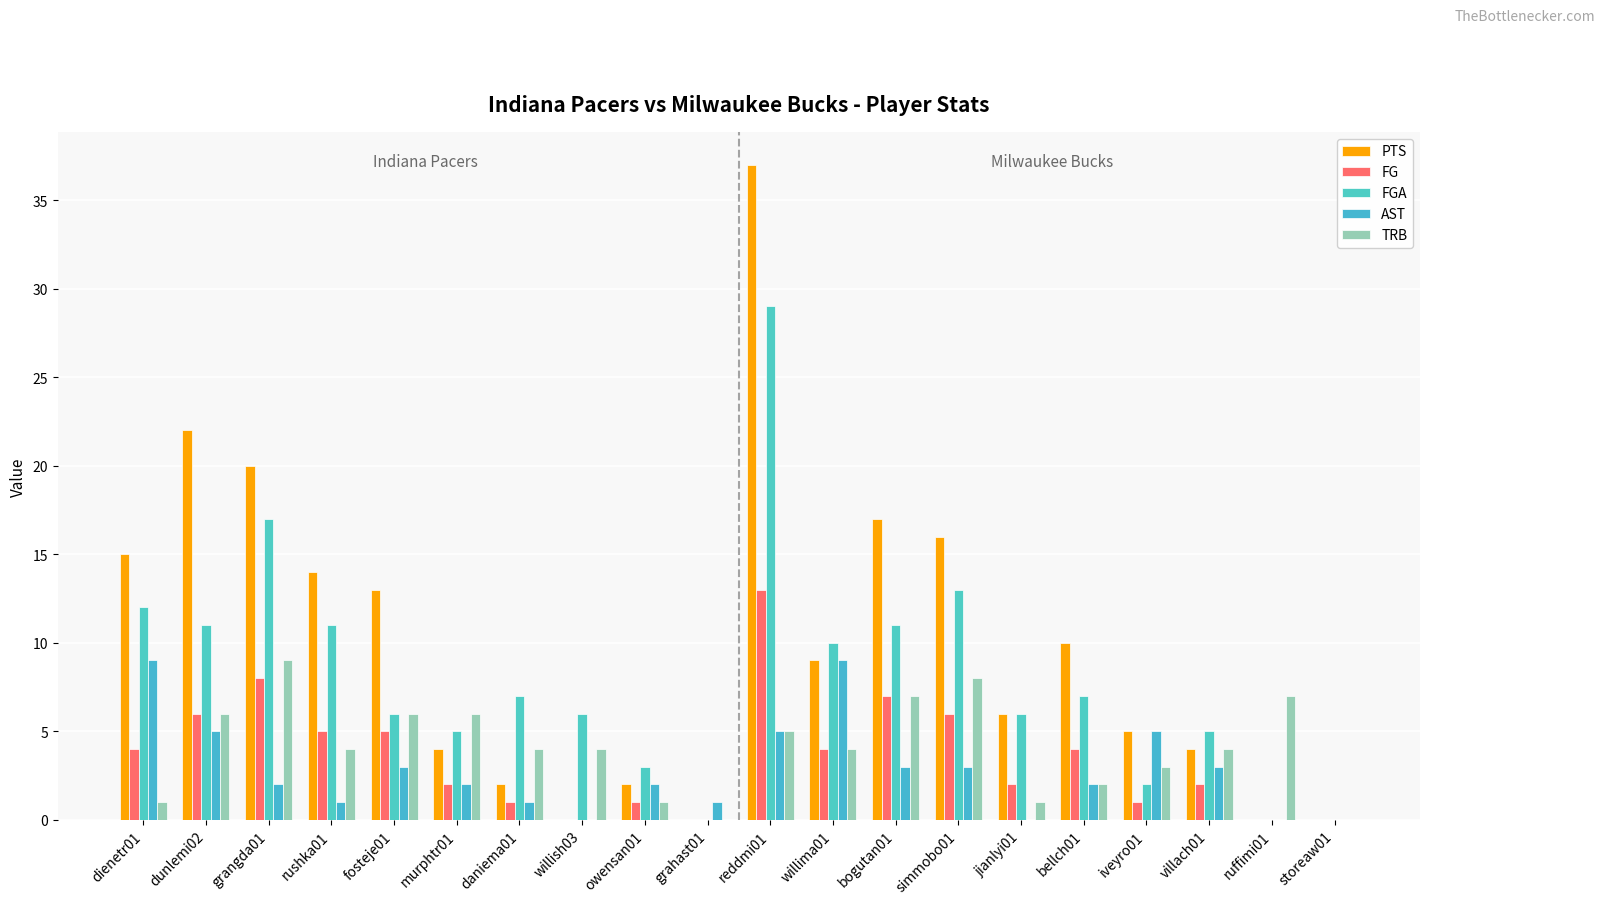

Does the chart contain stacked bars?

No